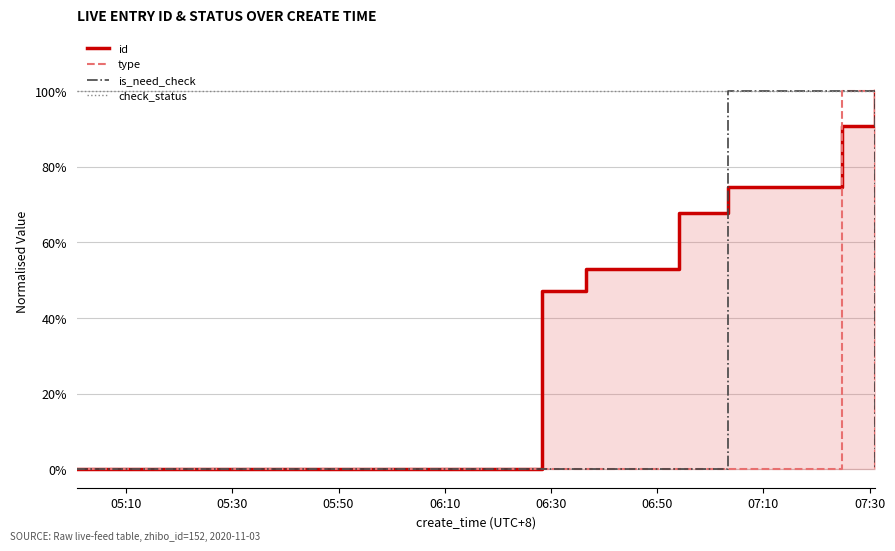

How many lines are shown in the chart?

4